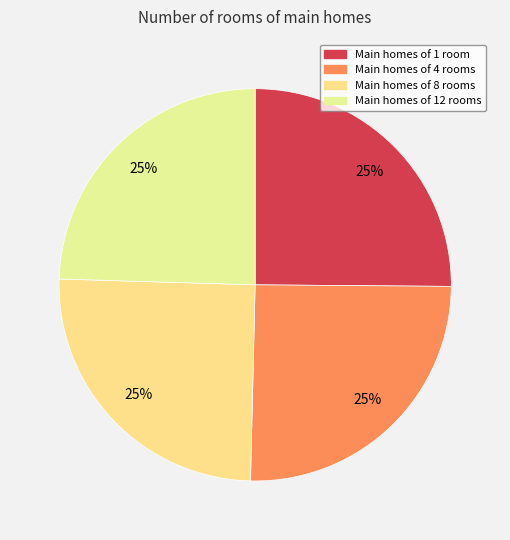

How many slices are in this pie chart?

4